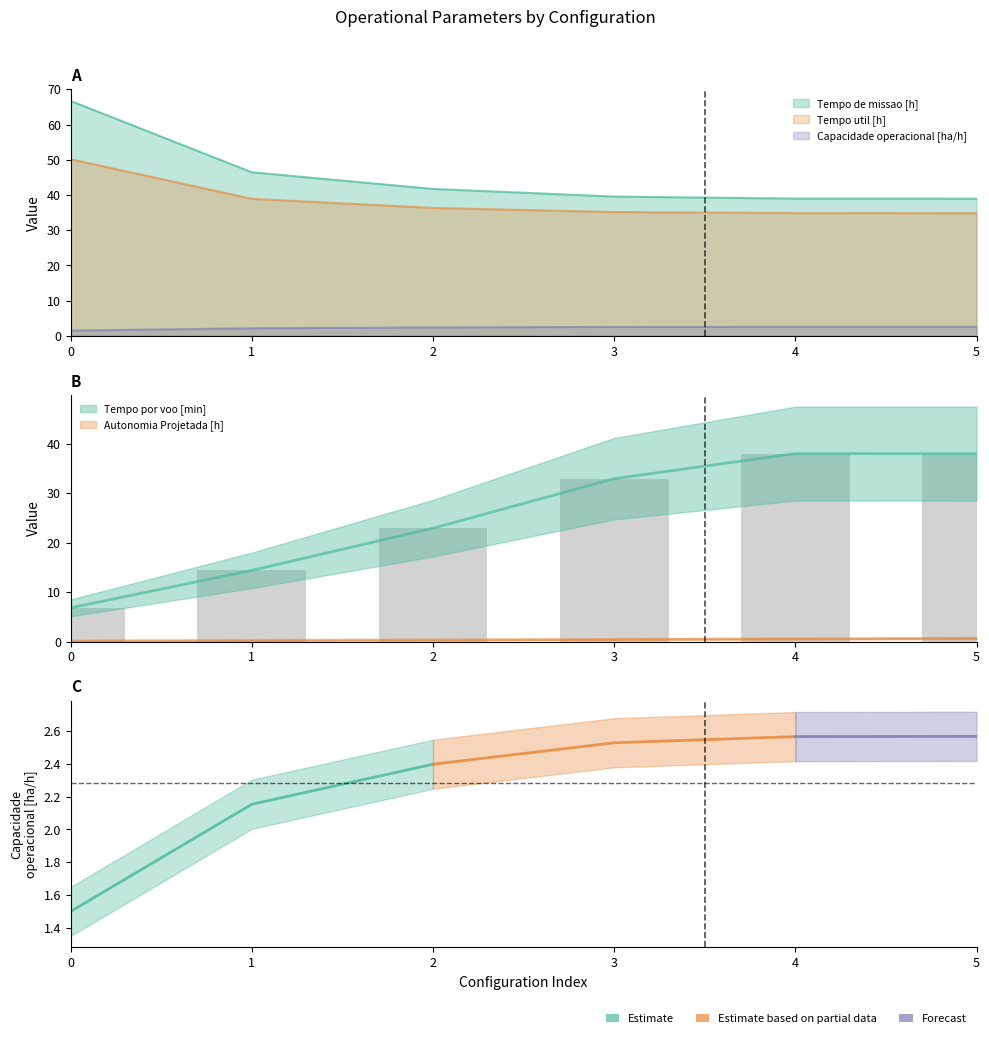

The value of Tempo util [h] at 0 is 50.1. True or false?

True